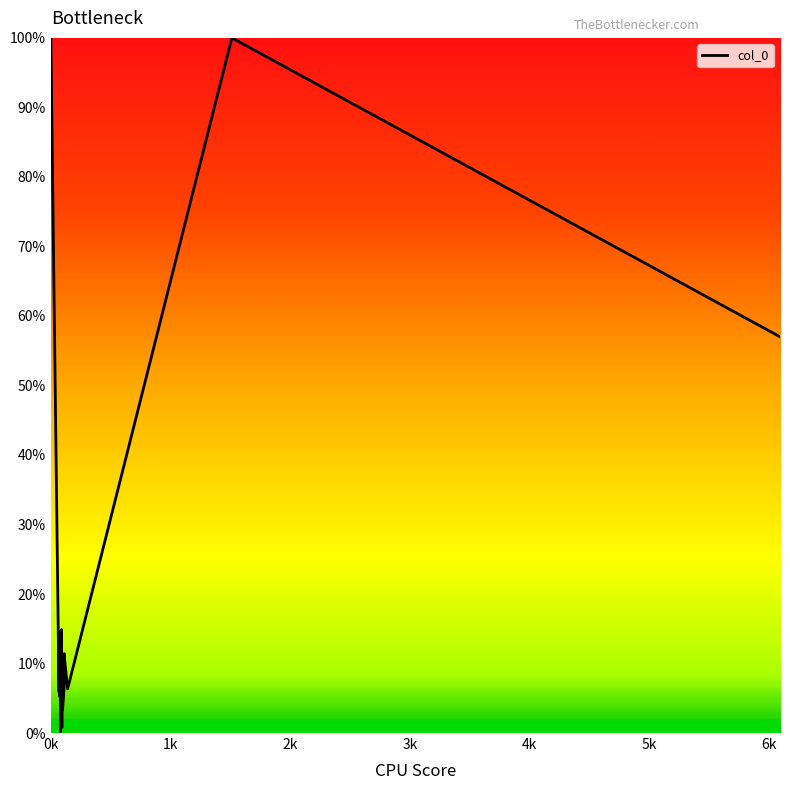

How many categories are shown in the chart?

40